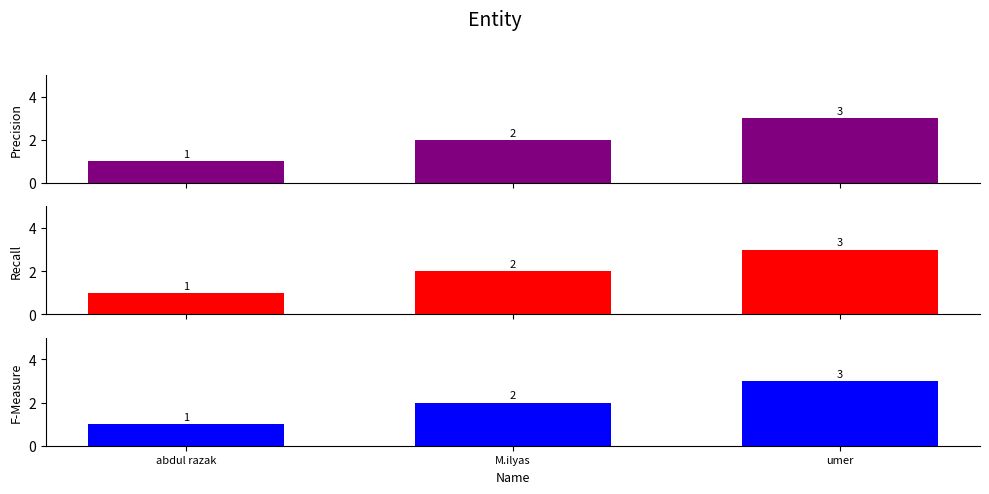

How many data points does each series have?

3